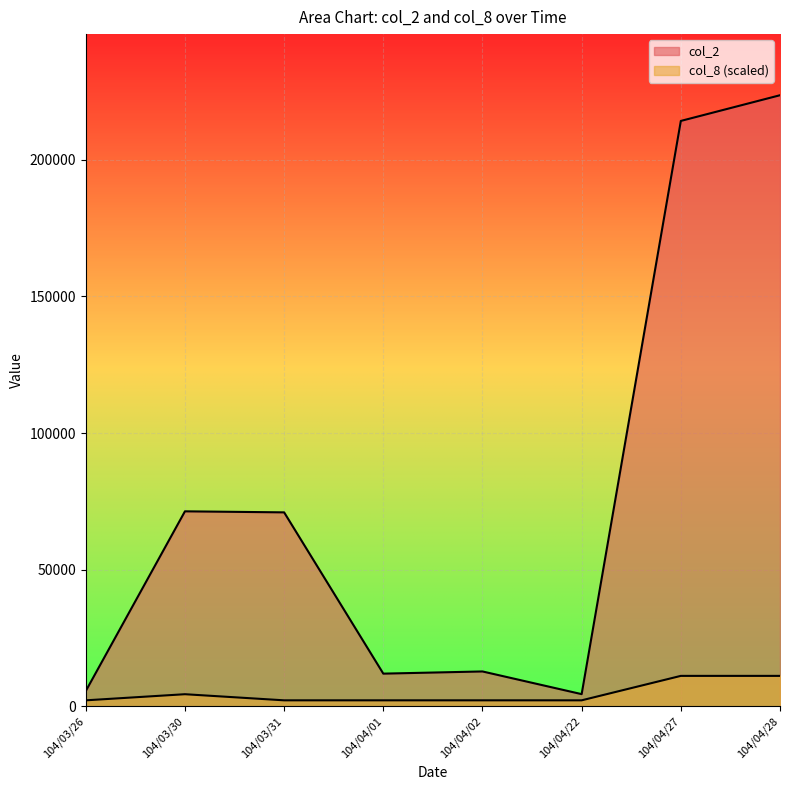

What is the highest value of the col_8 series?

11180